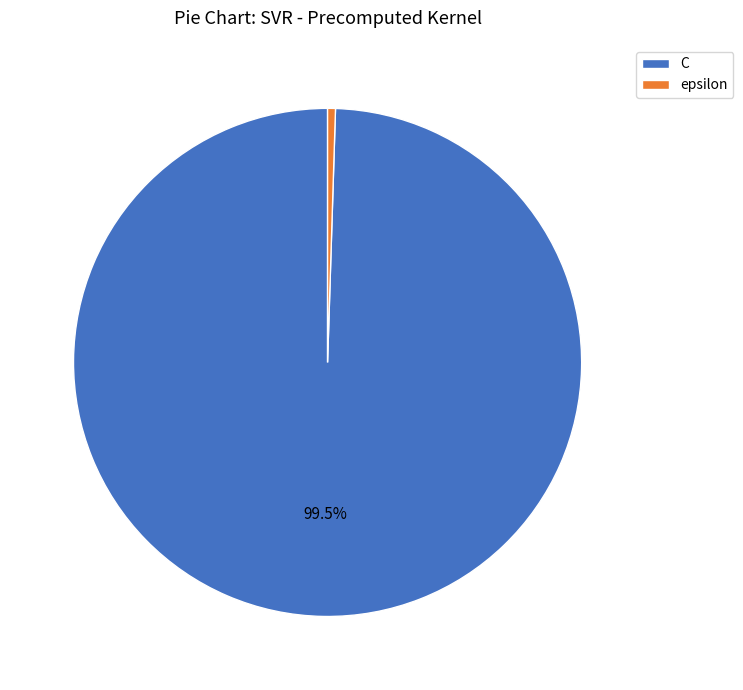

Which slice is the smallest?

epsilon